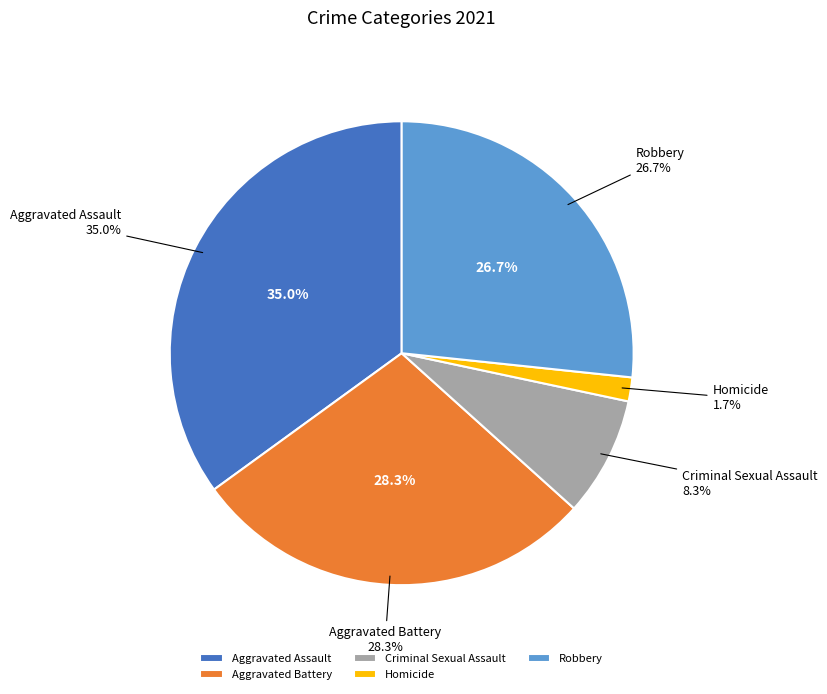

What percentage do Robbery and Aggravated Battery together represent?

55.0%